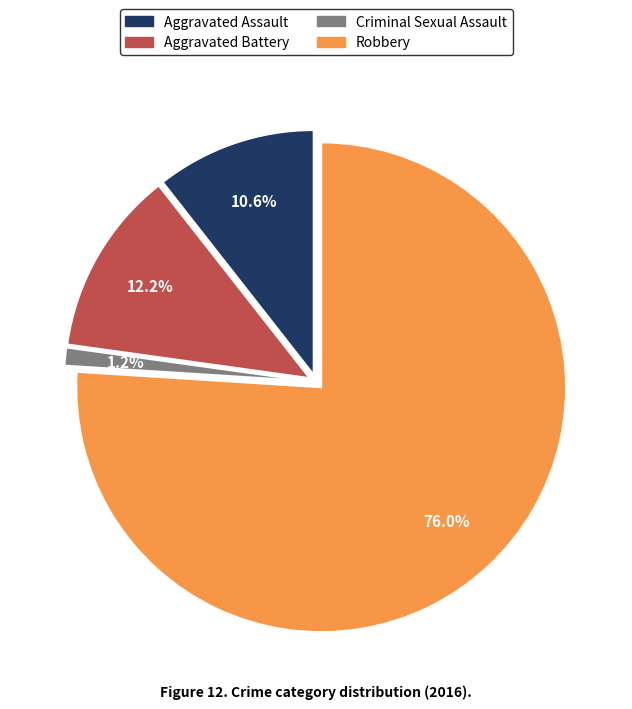

How many segments does this pie chart have?

4